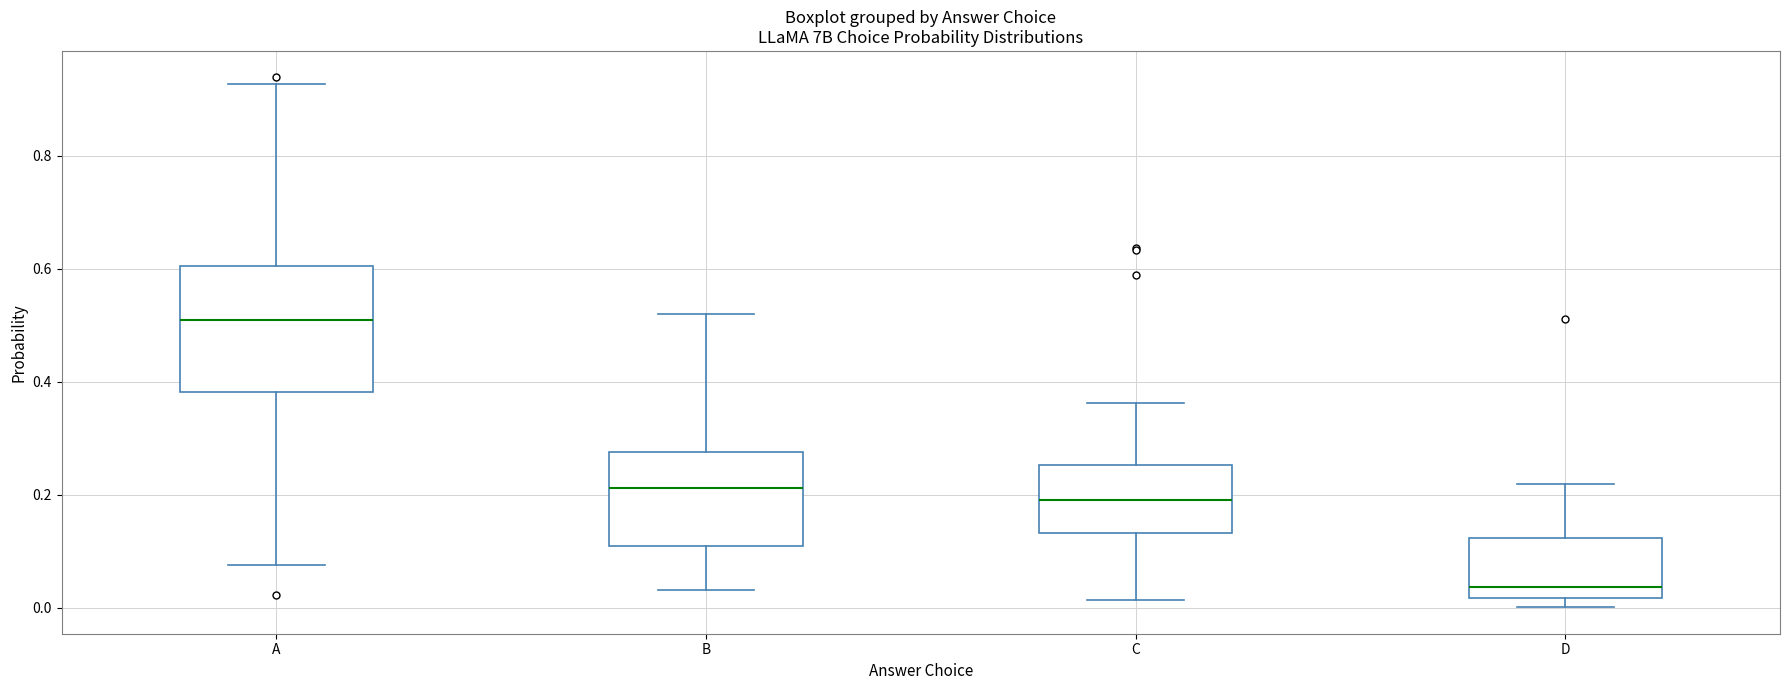

Reading left to right, read every box against the y-axis: the position of its median line, the range the box covers, and the ends of its whiskers. The values are not printed on the chart, so give them approximately, as read against the axis.

A: median 0.50, box 0.38 to 0.60, whiskers 0.08 to 0.92
B: median 0.22, box 0.12 to 0.28, whiskers 0.04 to 0.52
C: median 0.18, box 0.14 to 0.26, whiskers 0.02 to 0.36
D: median 0.04, box 0.02 to 0.12, whiskers 0.00 to 0.22